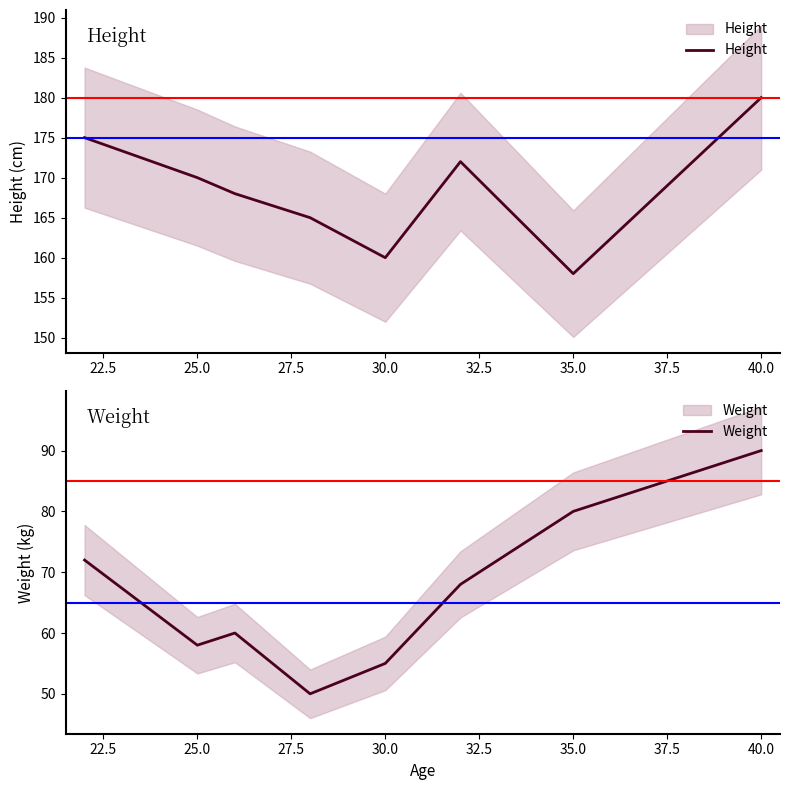

What is the value of the Weight point at the 5th from the left?

55